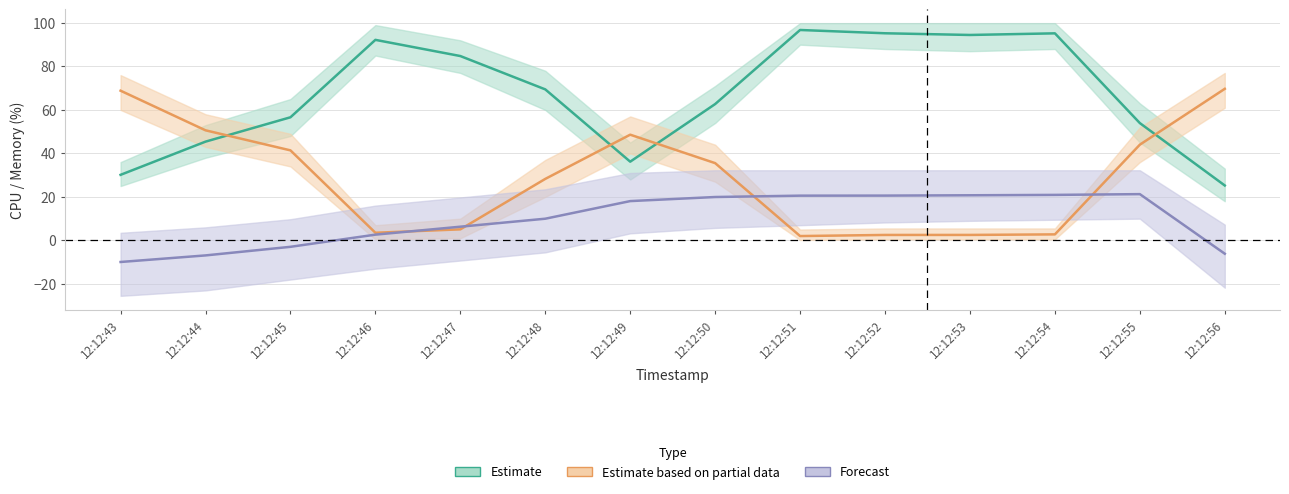

Where do Estimate based on partial data and Estimate first cross each other?

12:12:44 and 12:12:45